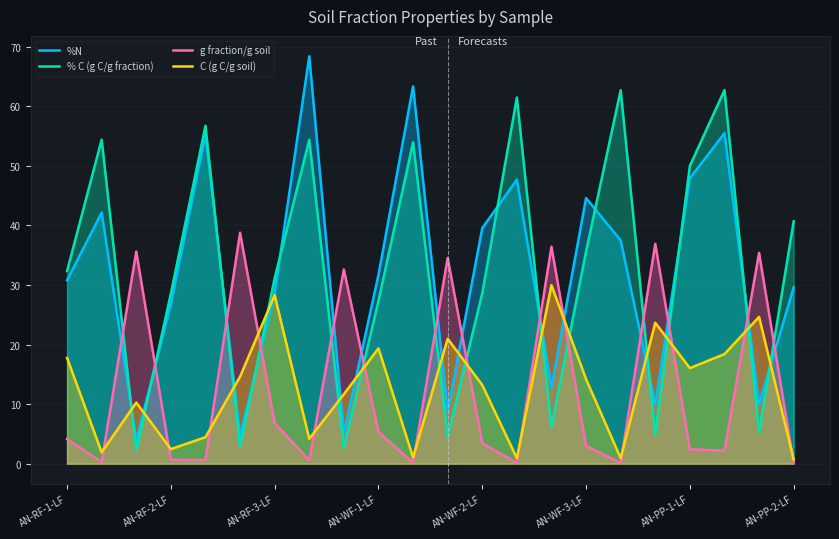

Rank the series by their maximum value, from lowest to highest.

C (g C/g soil), g fraction/g soil, % C (g C/g fraction), %N